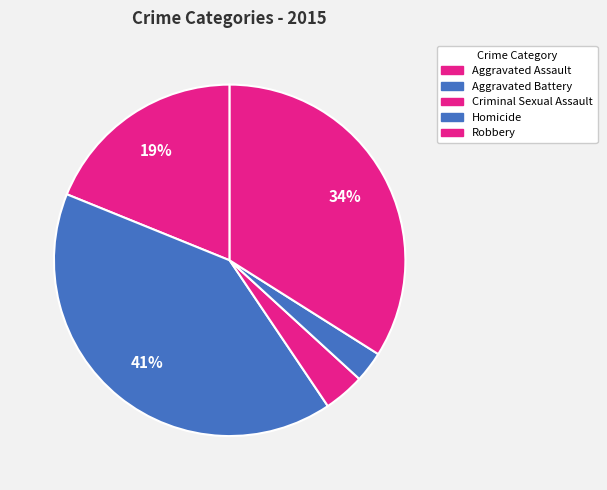

What percentage is NOT represented by Aggravated Assault?

81.1%